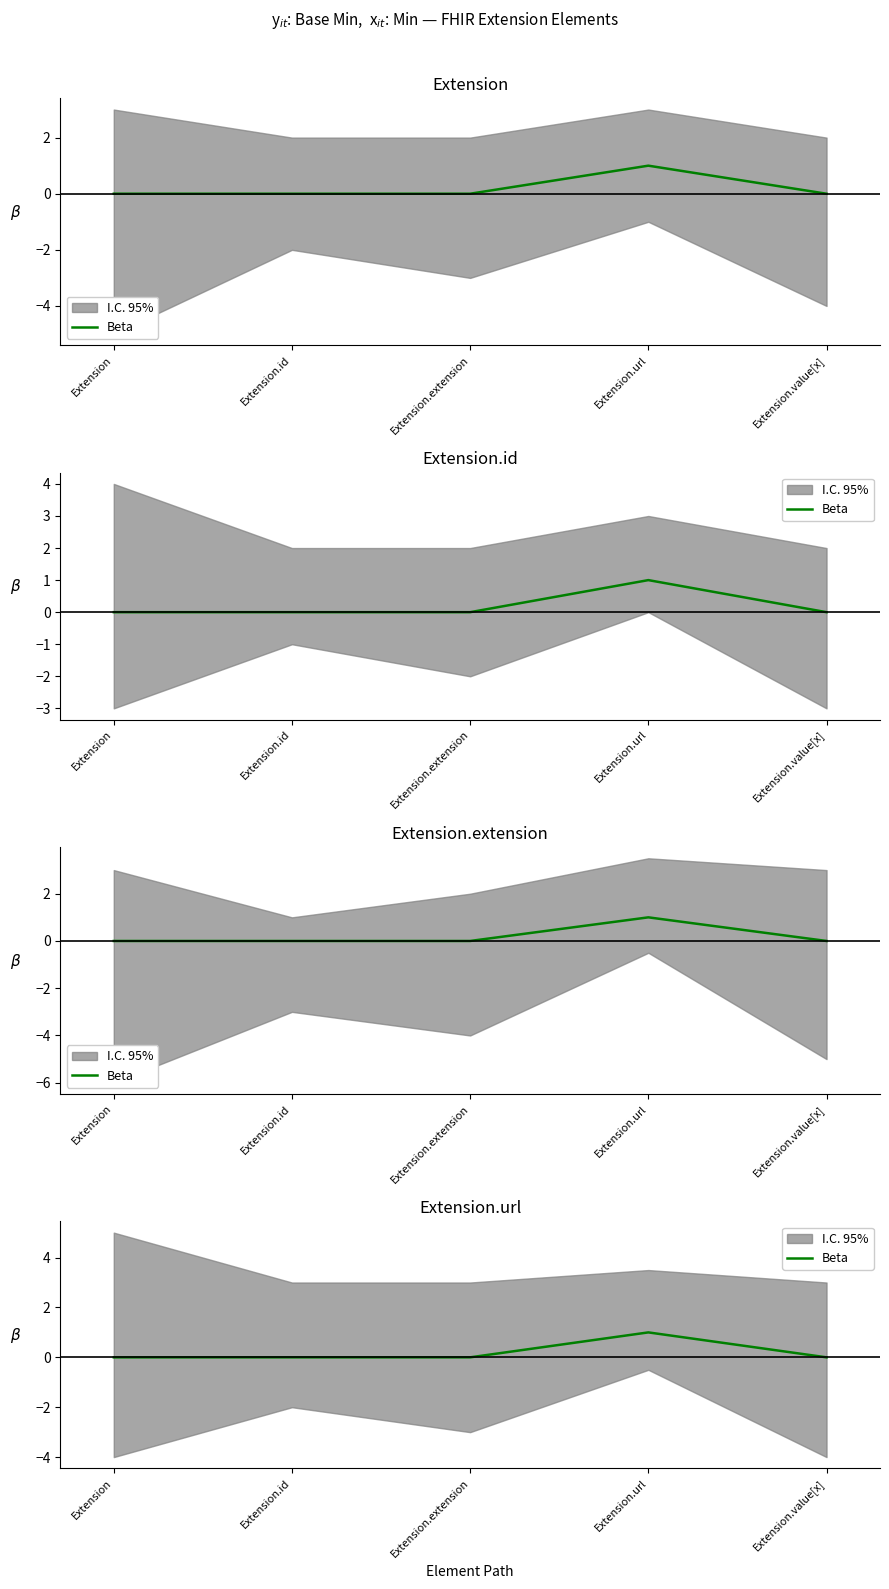

At which category does the data reach its first local peak?

Extension.url